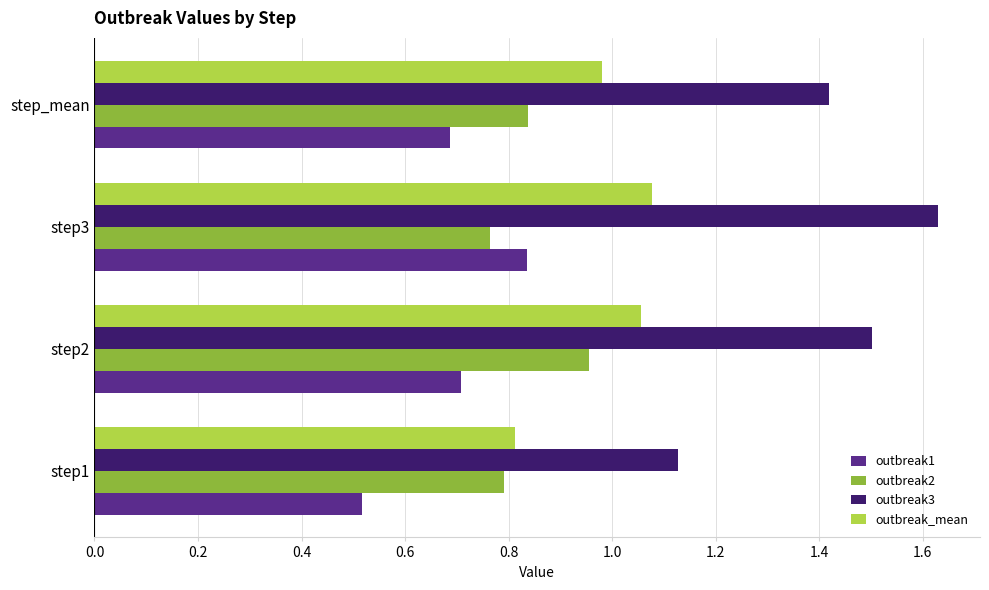

Count the outbreak3 values in the range 1 to 2.

4